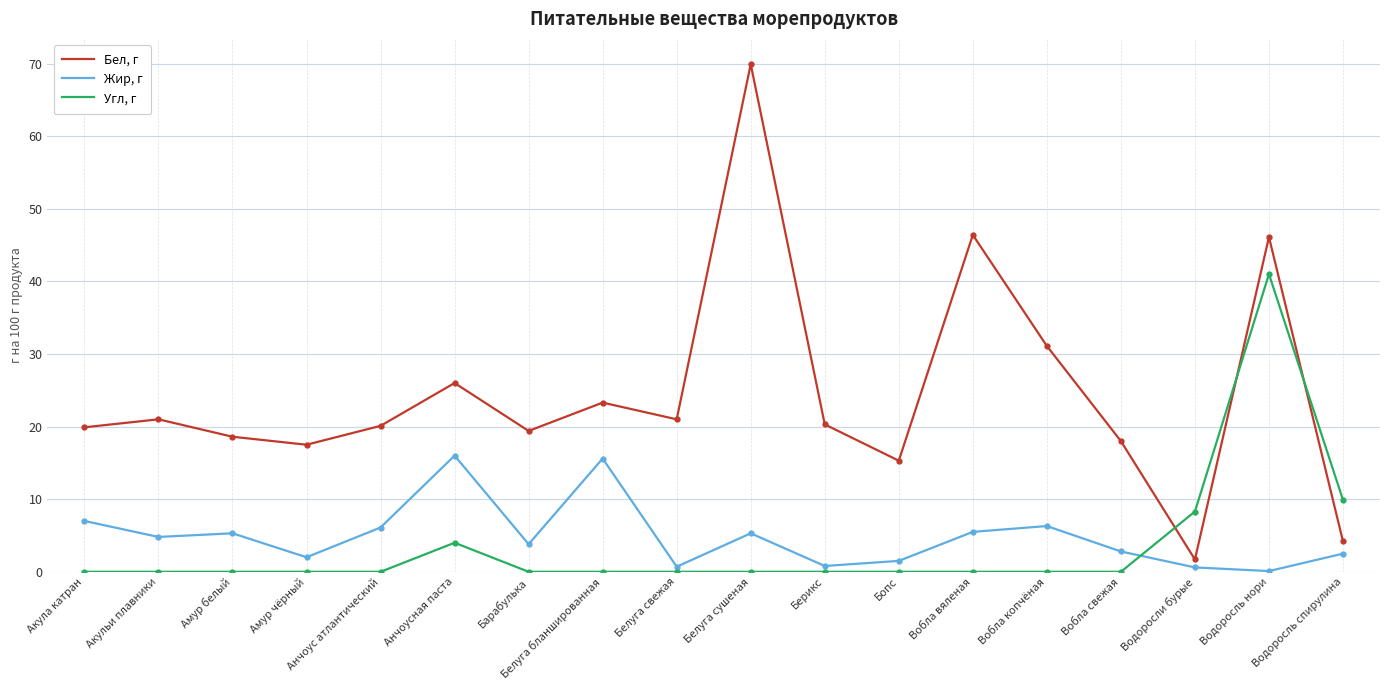

What position from the right is Акула катран?

18